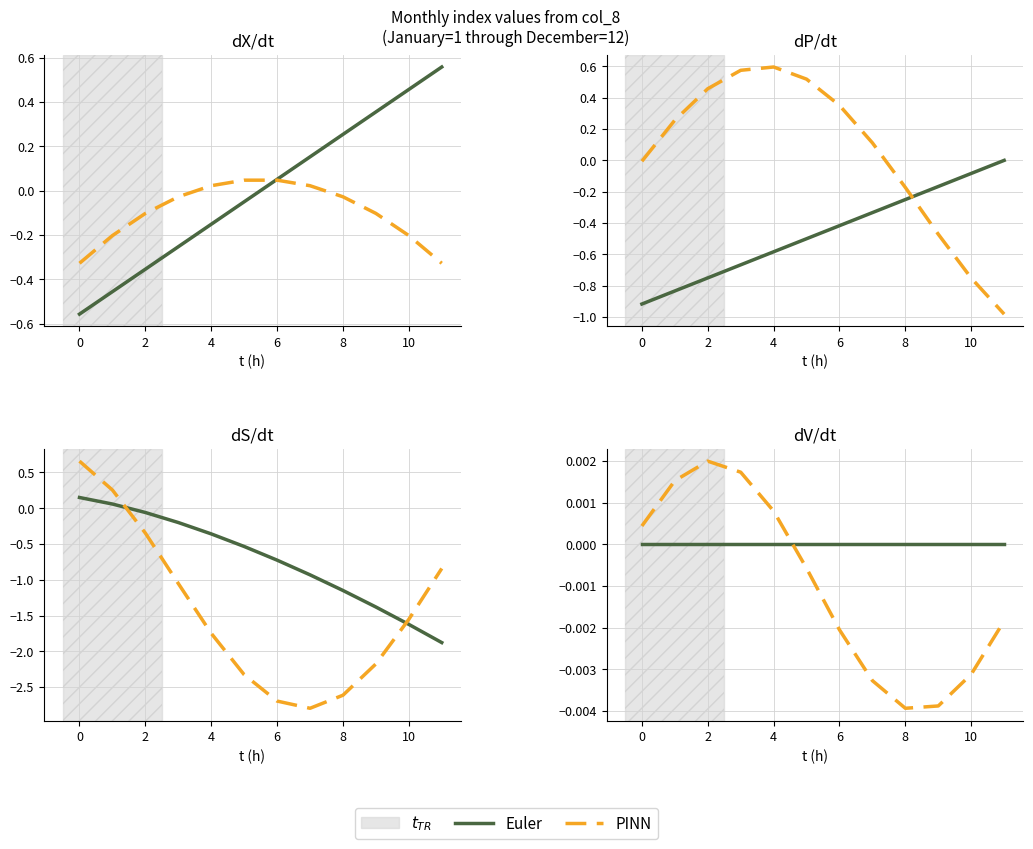

List the series in order of their peak value, highest first.

PINN, Euler